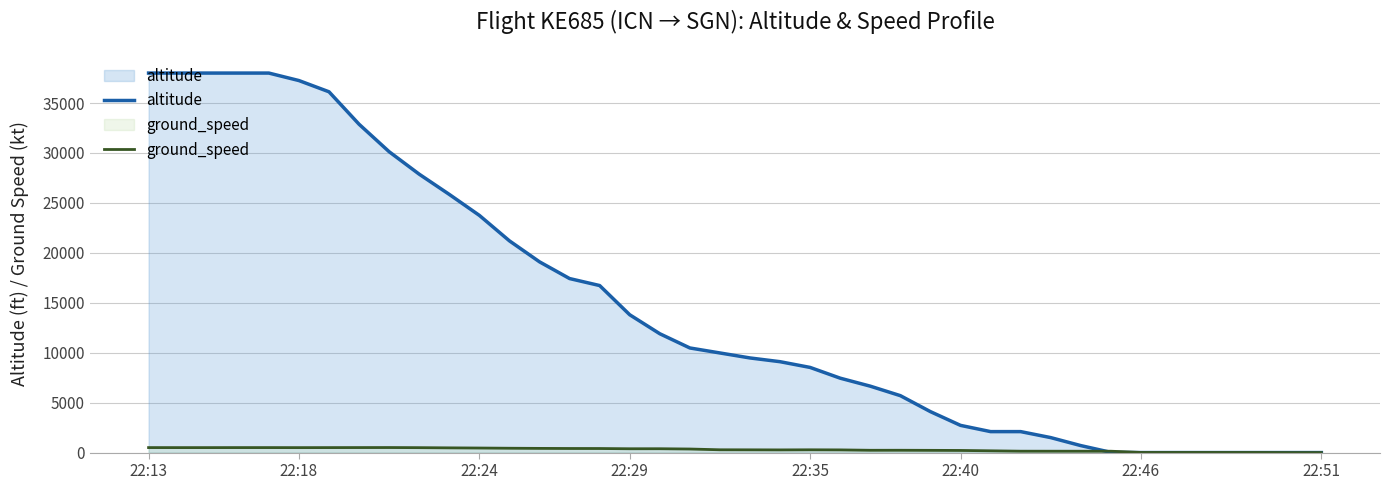

Rank the series by their average value, from highest to lowest.

altitude, ground_speed